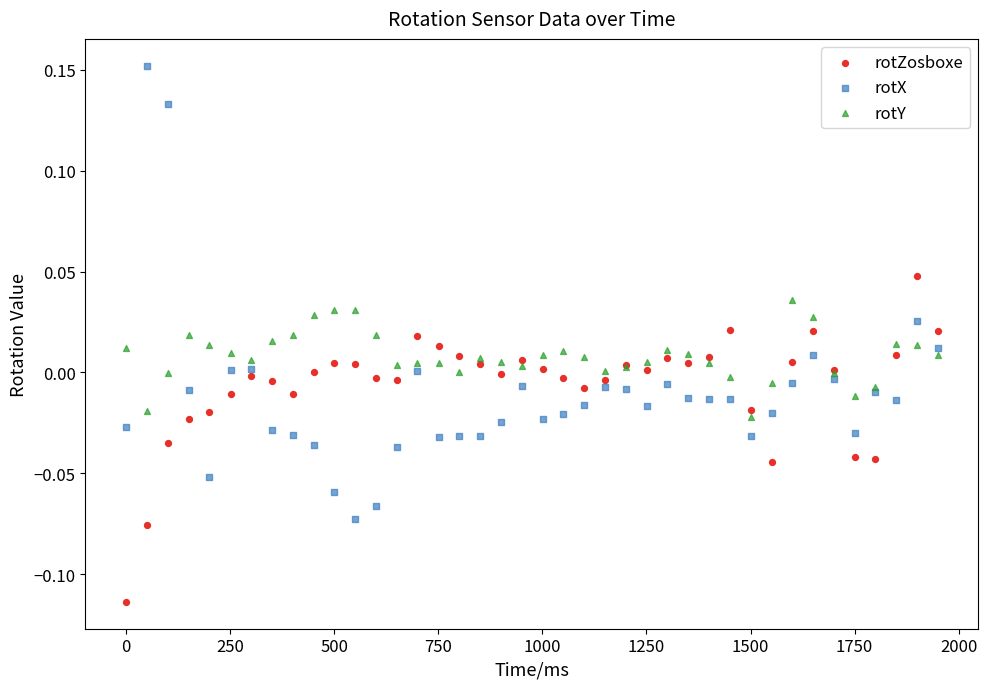

Which series has the widest spread of Y values?

rotX